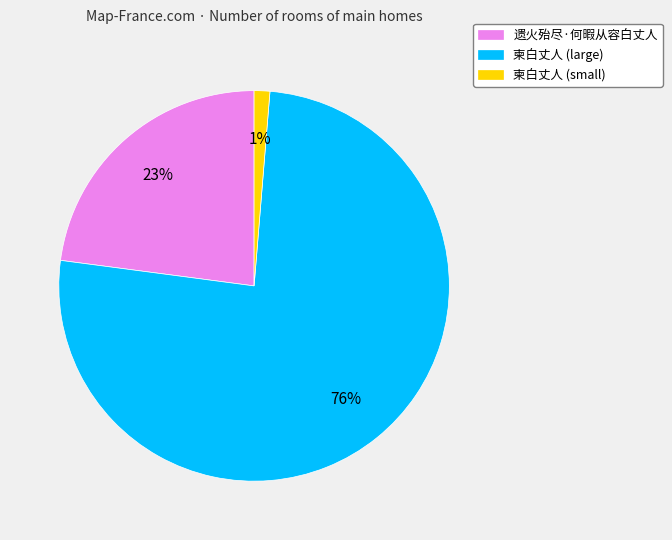

To the nearest percent, what is the average slice percentage?

33%